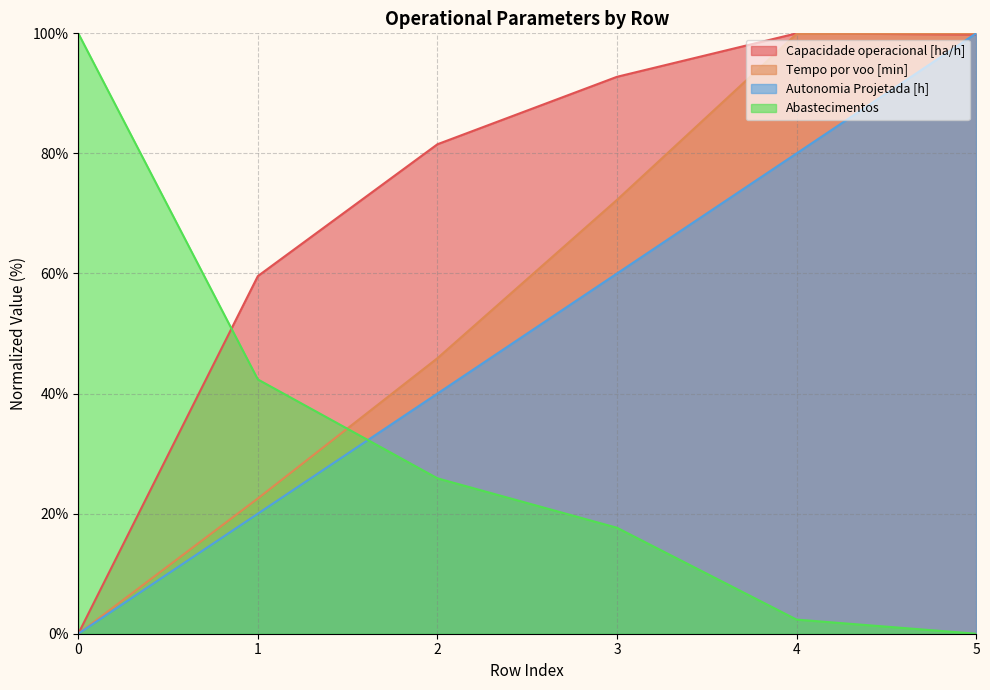

What is the total value across all series at 3?

242.7